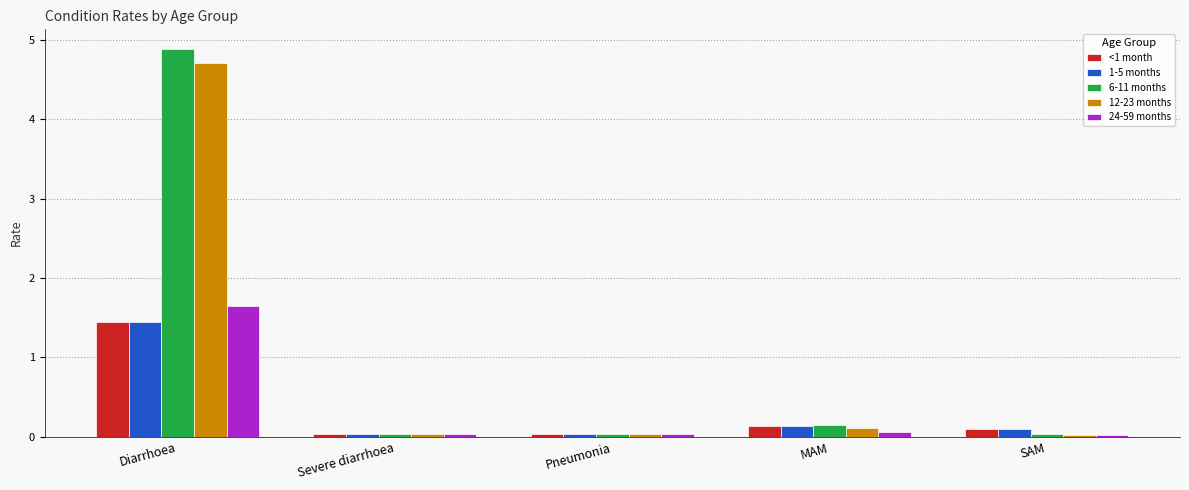

What is the average value of the 12-23 months series?

1.0